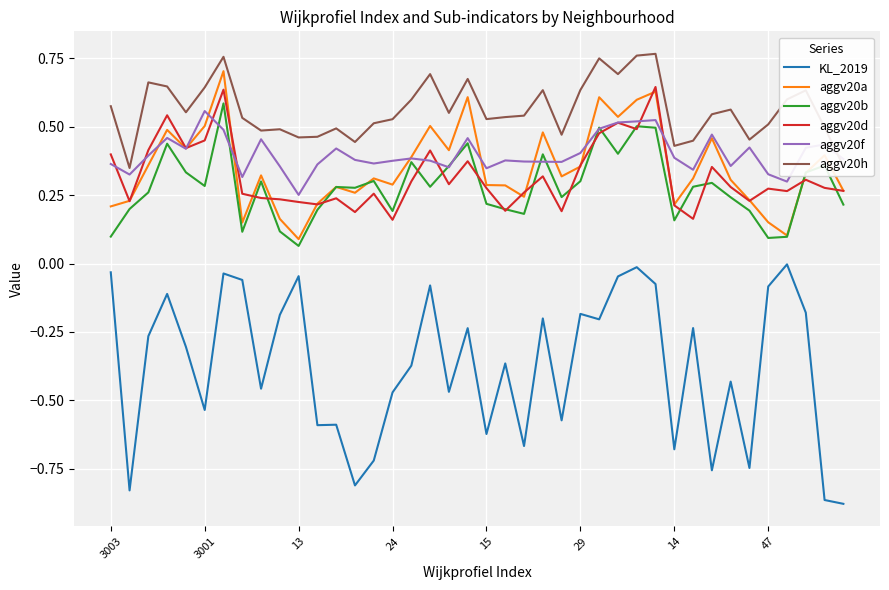

Which series has the largest range (max minus min)?

KL_2019